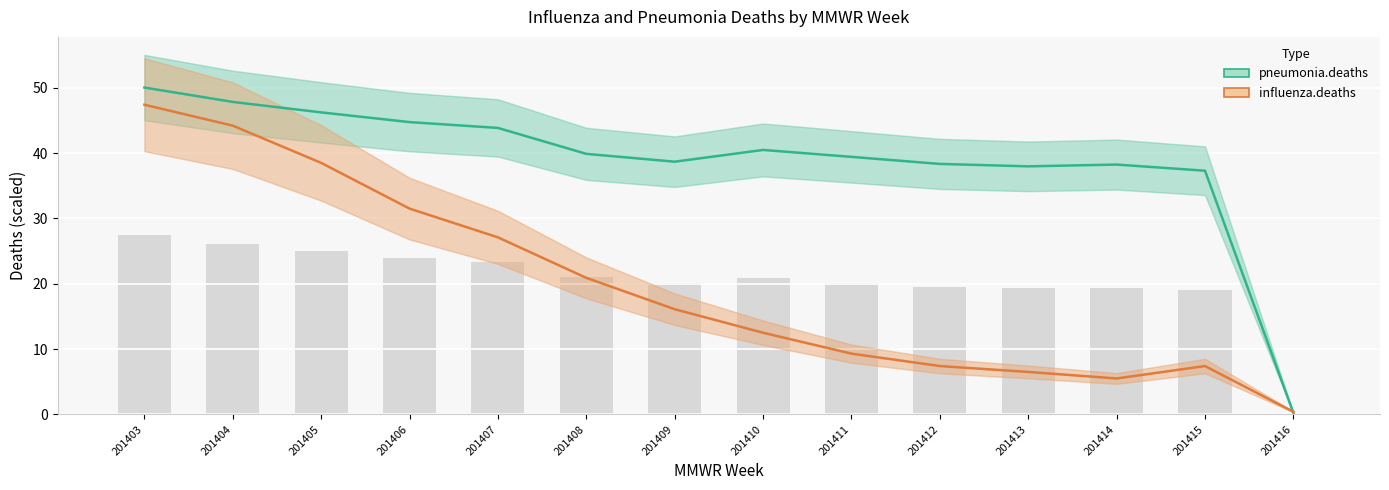

Where does the pneumonia.deaths series first go above 39?

201403